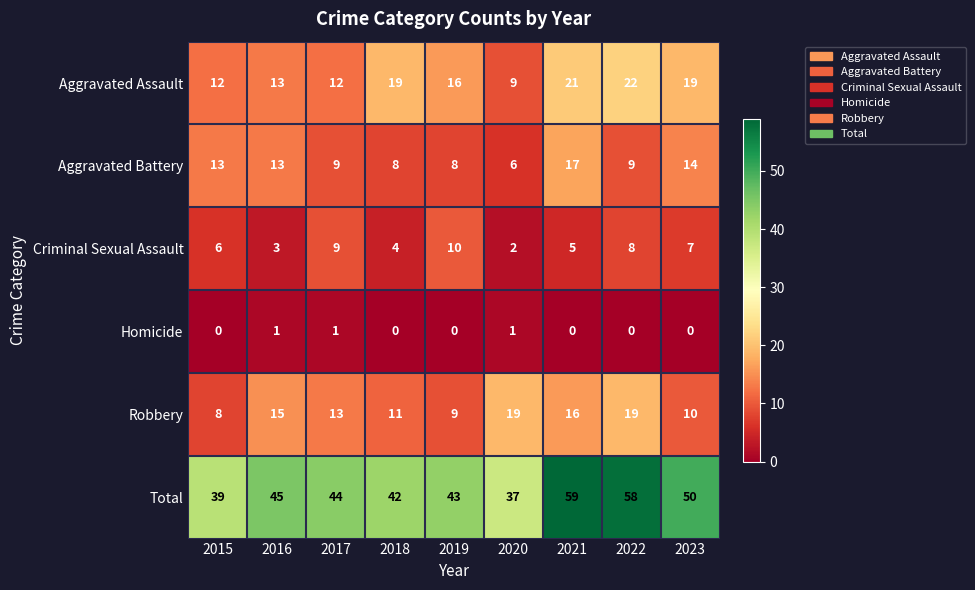

What is the total value across all series at 2018?

84